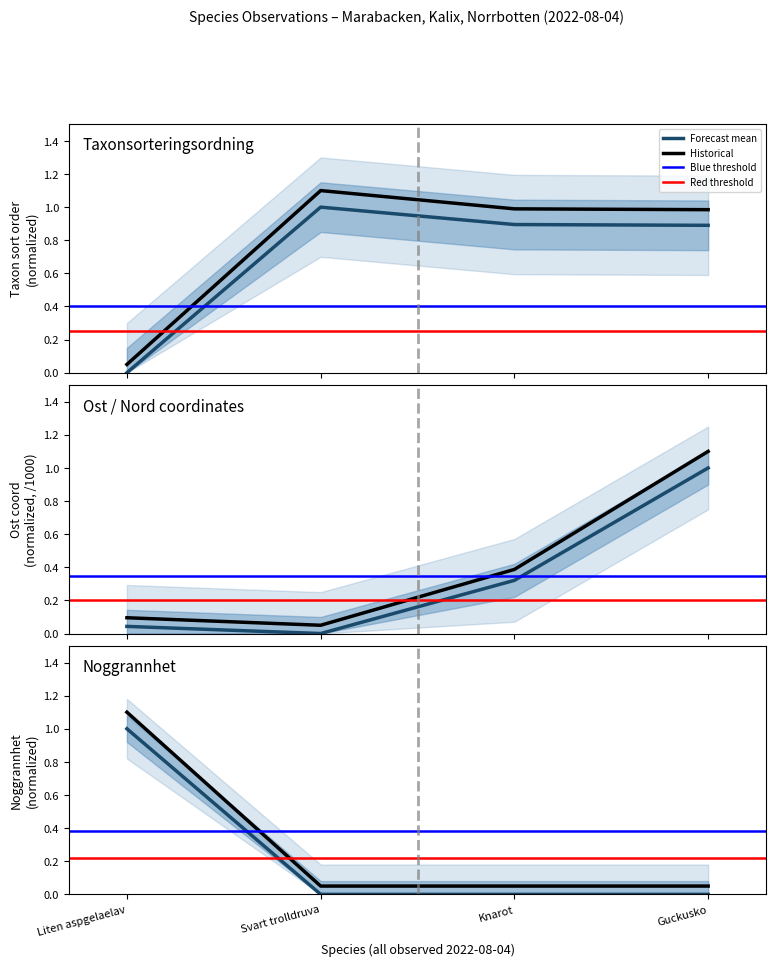

In Ost, how many points are lower than both neighbors (excluding endpoints)?

1